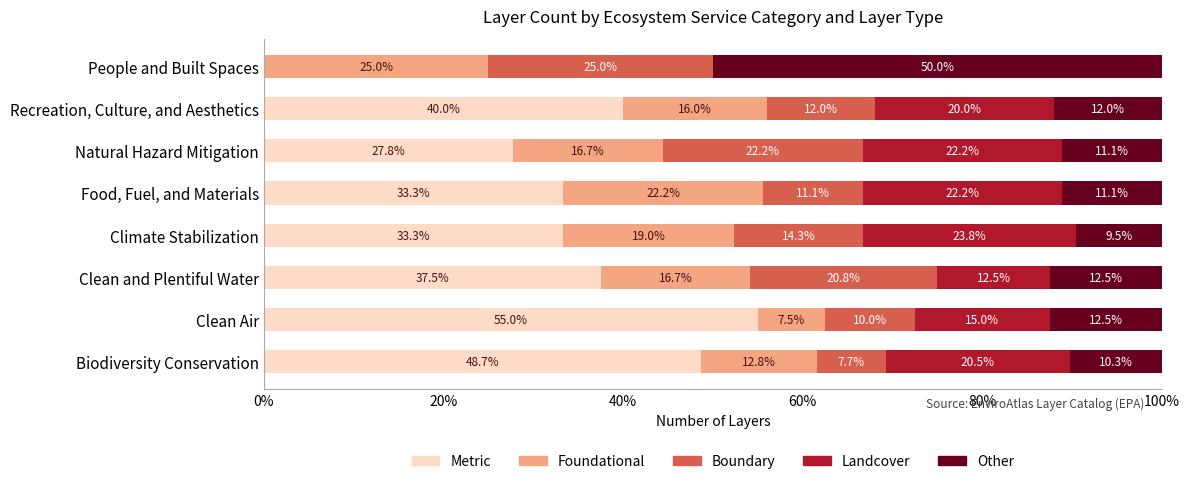

What is the total value across all series at Recreation, Culture, and Aesthetics?

100.0